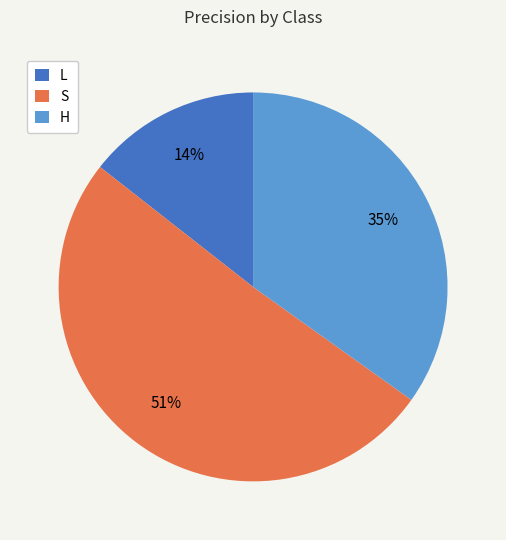

Does any single category account for the majority?

Yes